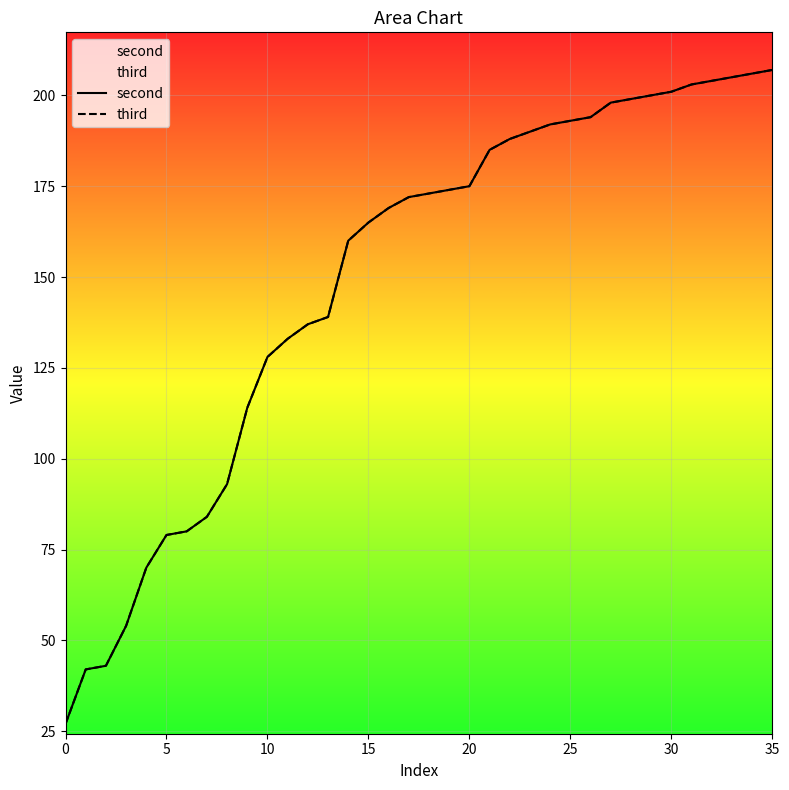

True or false: second and third intersect in this chart.

False